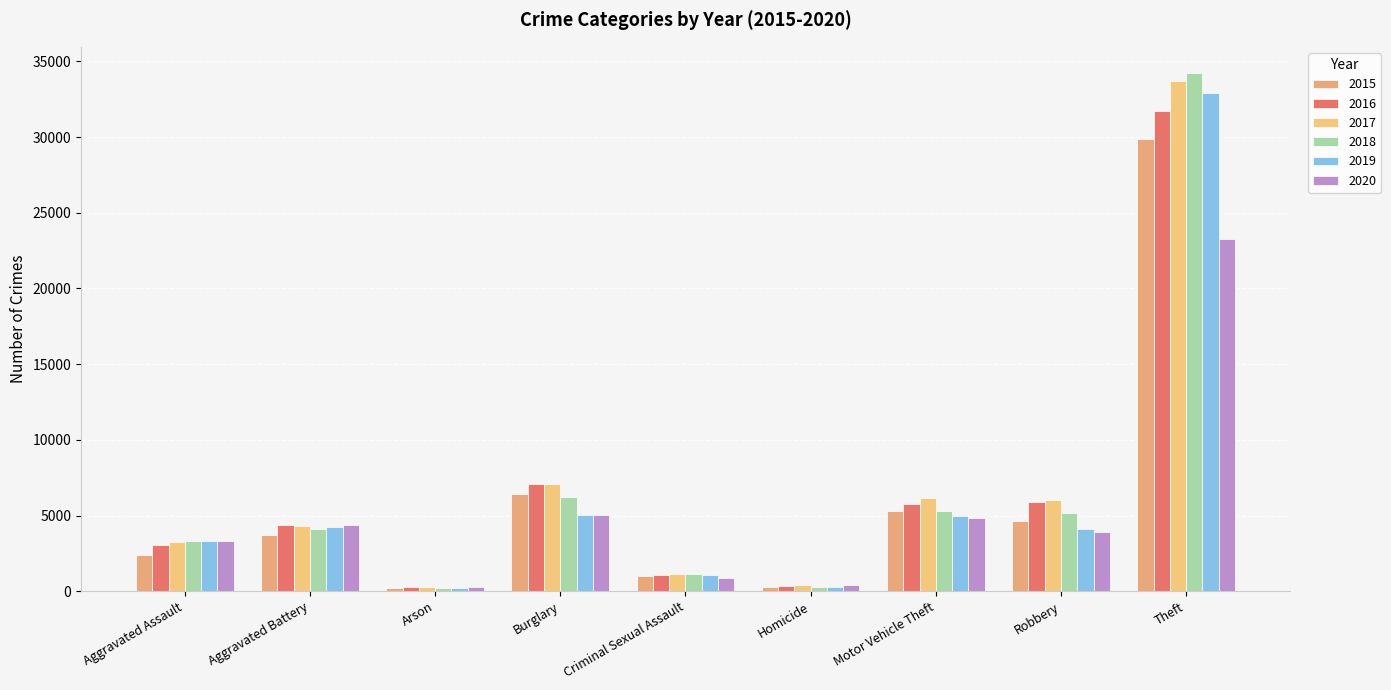

What is the difference between the maximum and second lowest values in the 2016 series?

31337